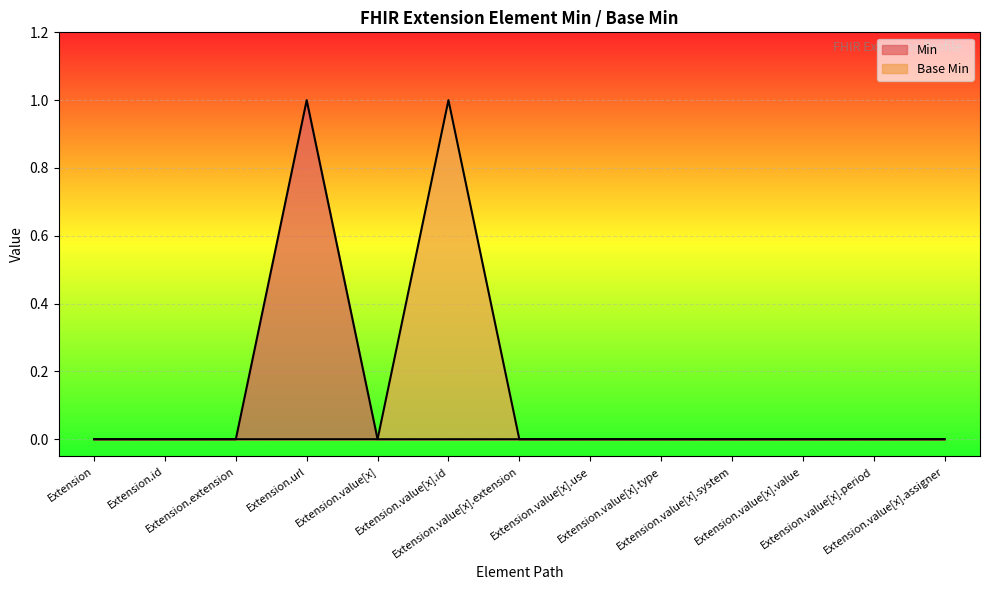

What is the sum of all Min values?

1